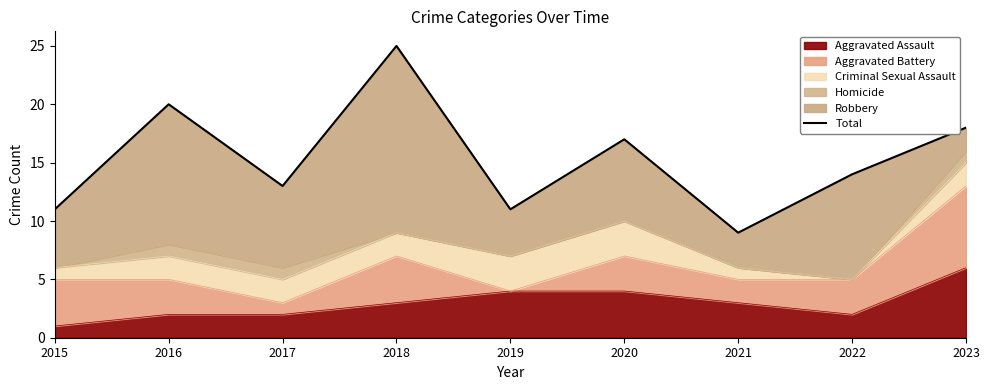

Is it true that the value at 2016 is 30?

False